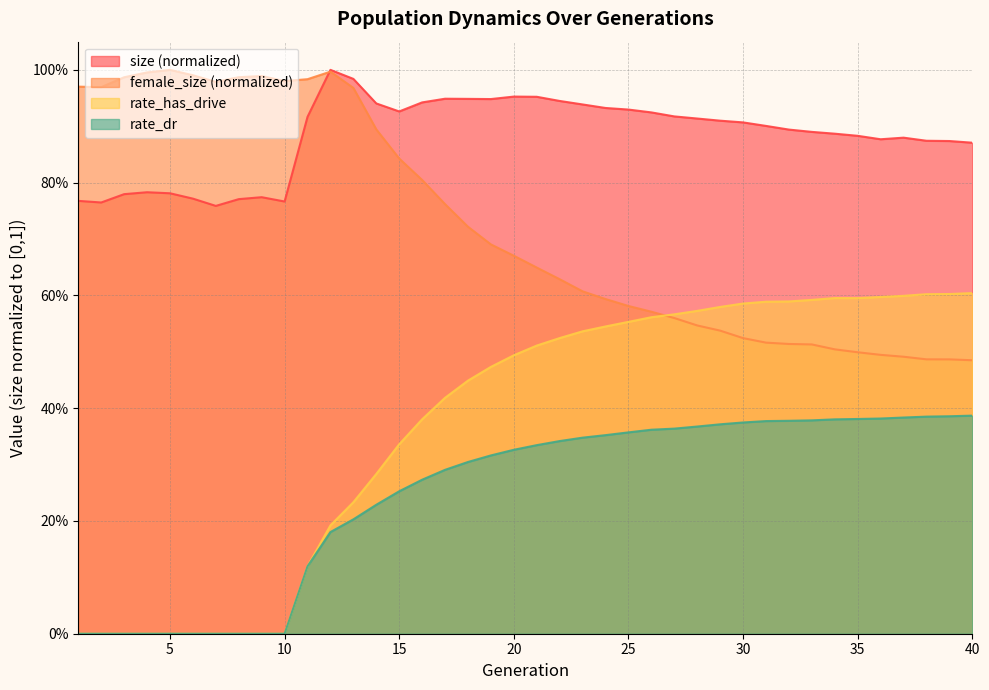

Rank the categories by size value from highest to lowest.

12, 13, 20, 21, 17, 18, 19, 22, 16, 14, 23, 24, 25, 15, 26, 27, 11, 28, 29, 30, 31, 32, 33, 34, 35, 37, 36, 38, 39, 40, 4, 5, 3, 9, 6, 8, 1, 10, 2, 7